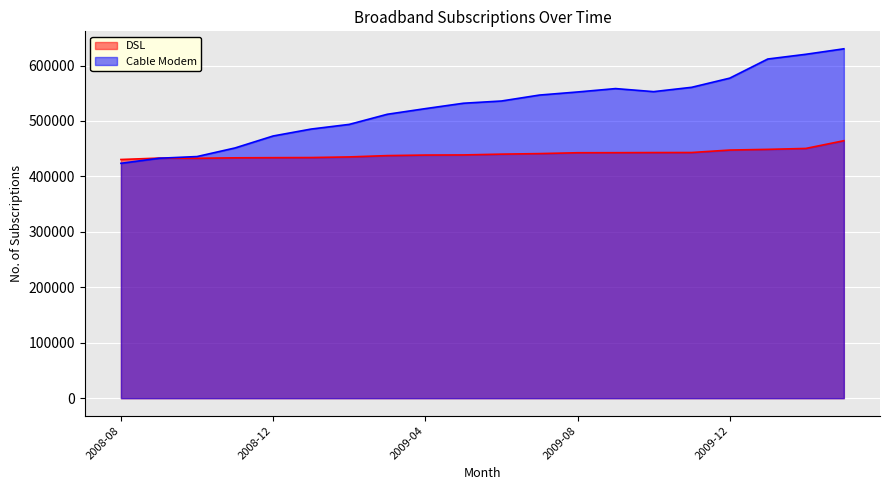

The value of Cable Modem at 2009-07 is 726238. True or false?

False